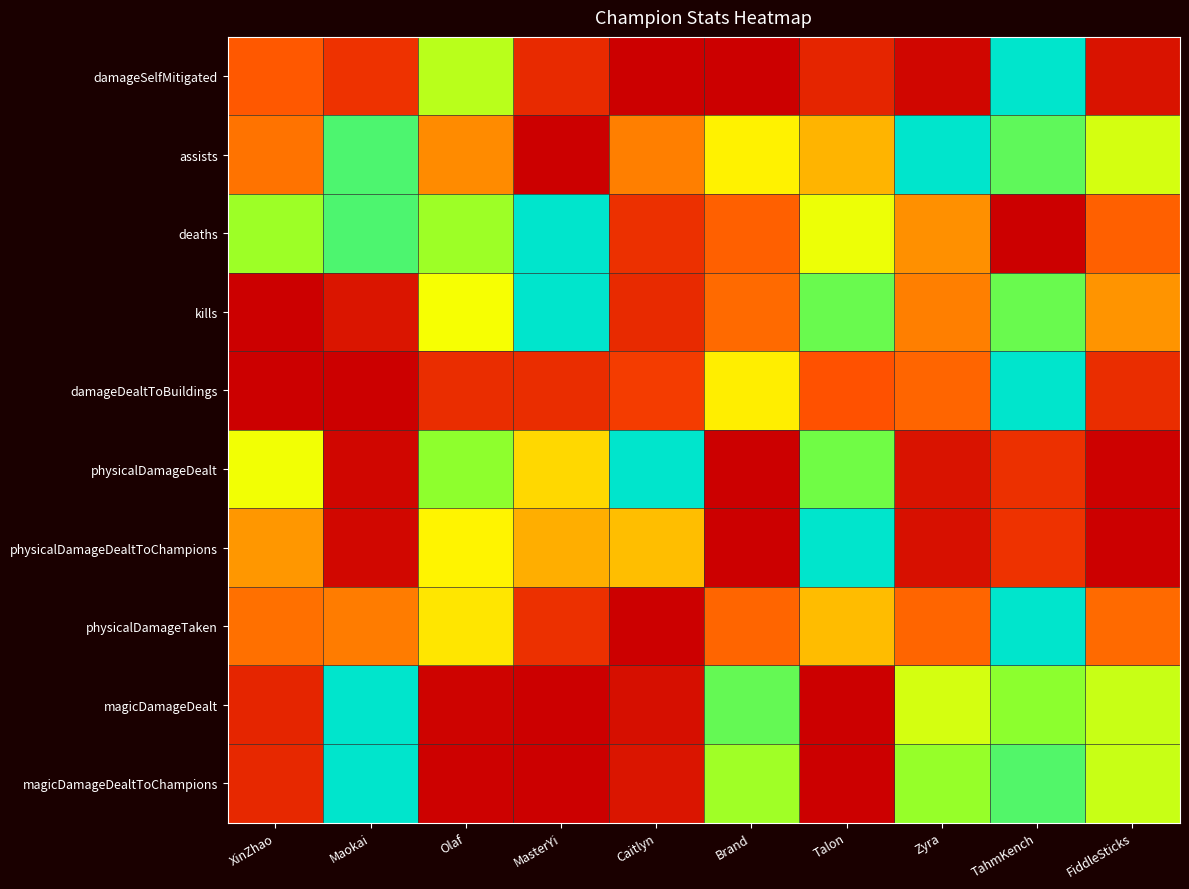

What is the greatest value displayed?

1.0